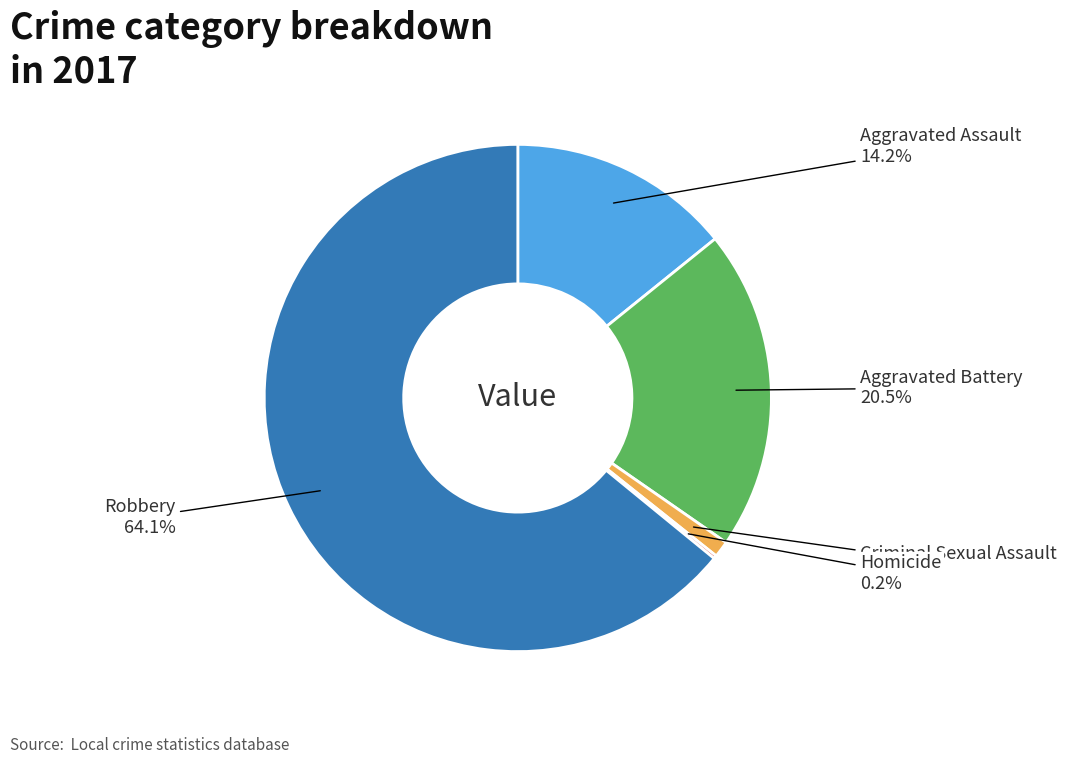

Does any single category account for the majority?

Yes